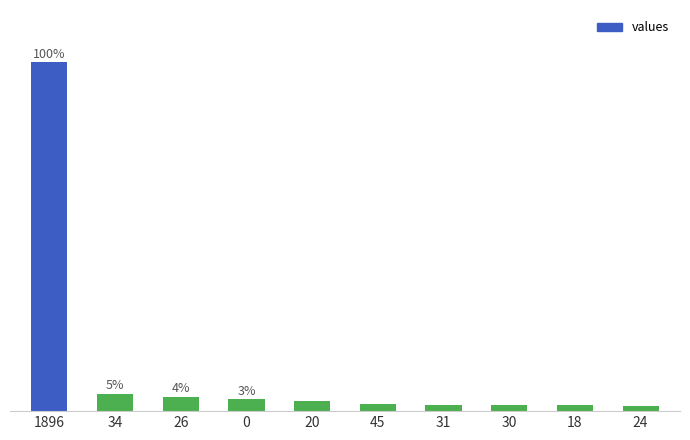

Are the bars horizontal?

No